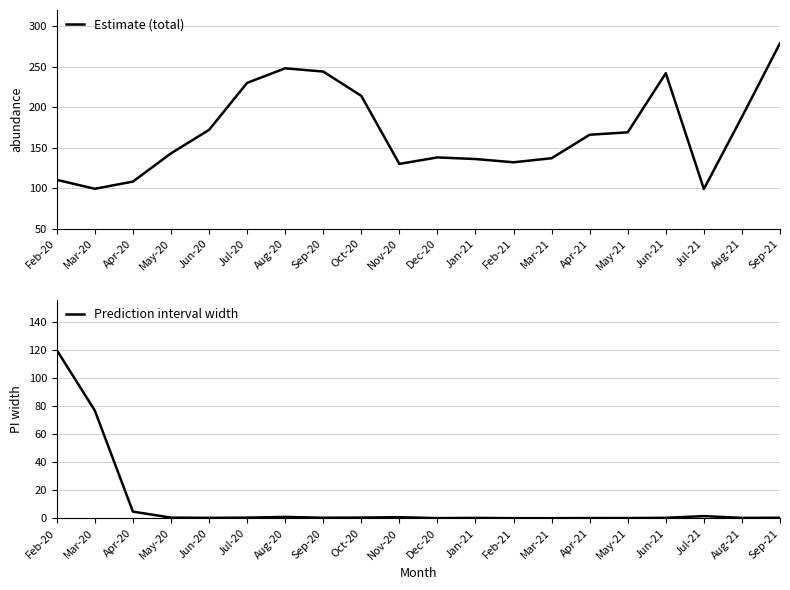

Reading left to right, what are all the values shown in this chart?

Estimate (total): Feb-20=110.3	Mar-20=99.3	Apr-20=108.2	May-20=143.0	Jun-20=172.0	Jul-20=230.0	Aug-20=248.0	Sep-20=244.0	Oct-20=214.0	Nov-20=130.0	Dec-20=138.0	Jan-21=136.0	Feb-21=132.0	Mar-21=137.0	Apr-21=166.0	May-21=169.0	Jun-21=242.0	Jul-21=99.0	Aug-21=188.0	Sep-21=279.0
Prediction interval width: Feb-20=120.2	Mar-20=77.0	Apr-20=4.8	May-20=0.5	Jun-20=0.3	Jul-20=0.5	Aug-20=1.0	Sep-20=0.4	Oct-20=0.5	Nov-20=0.8	Dec-20=0.1	Jan-21=0.3	Feb-21=0.1	Mar-21=0.1	Apr-21=0.2	May-21=0.2	Jun-21=0.4	Jul-21=1.6	Aug-21=0.3	Sep-21=0.4